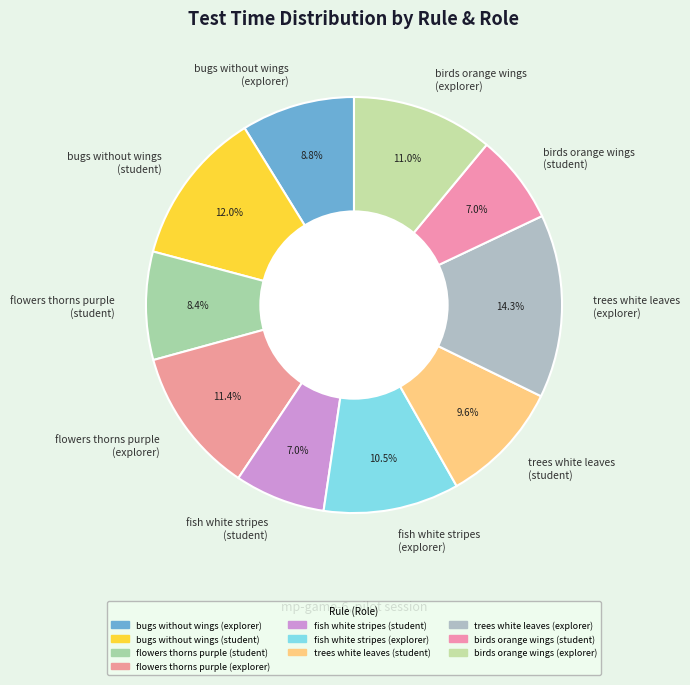

How many slices are in this pie chart?

10